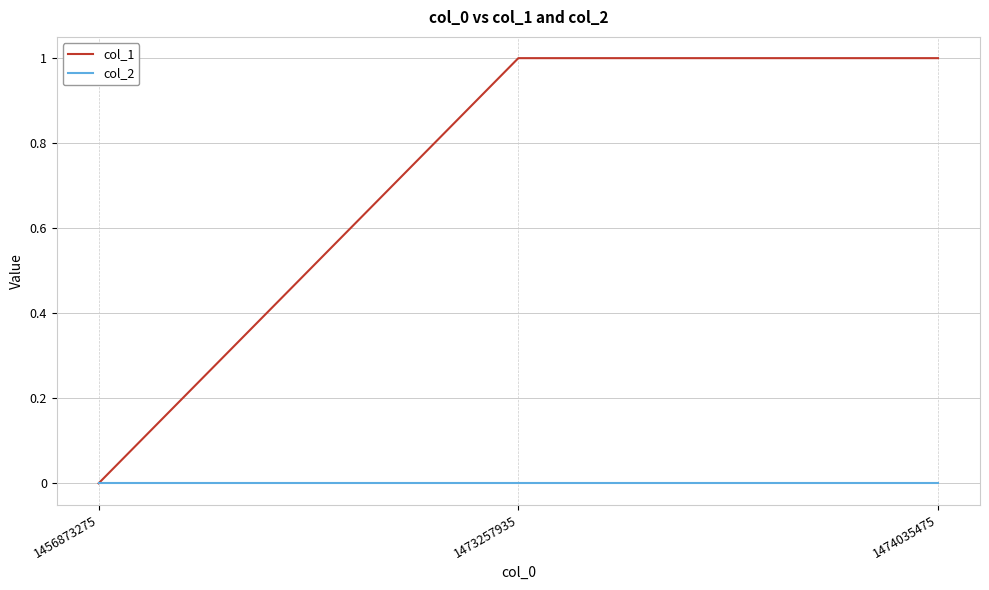

Which series changed the most between 1456873275 and 1474035475?

col_1